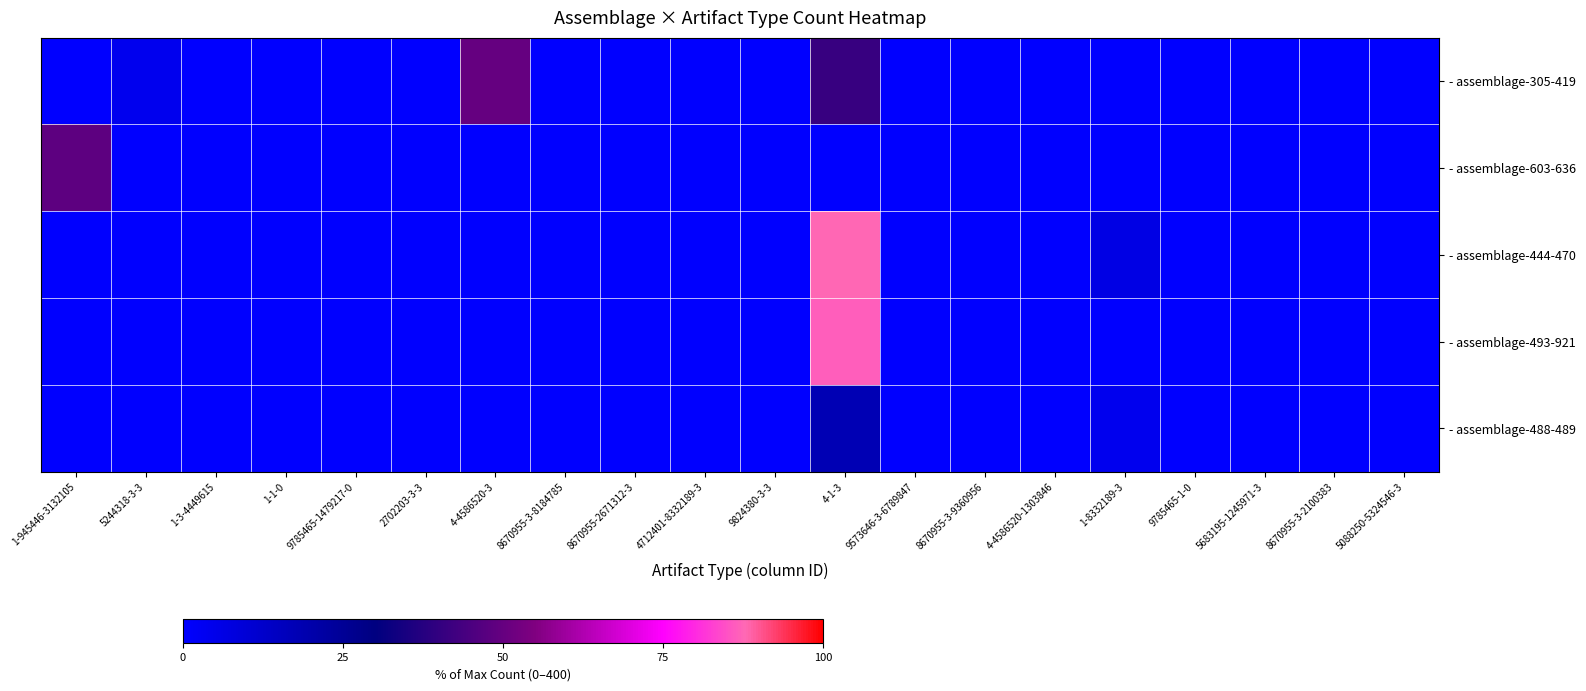

Reading left to right, what are all the values shown in this chart?

- assemblage-305-419: 1-945446-3132105=0.0	5244318-3-3=4.0	1-3-4449615=0.0	1-1-0=0.0	9785465-1479217-0=0.0	2702203-3-3=0.0	4-4586520-3=49.8	8670955-3-8184785=0.0	8670955-2671312-3=0.0	4712401-8332189-3=0.0	9824380-3-3=0.0	4-1-3=40.8	9573646-3-6789847=0.0	8670955-3-9360956=0.0	4-4586520-1303846=0.0	1-8332189-3=0.0	9785465-1-0=0.0	5683195-1245971-3=0.0	8670955-3-2100383=0.0	5088250-5324546-3=0.0
- assemblage-603-636: 1-945446-3132105=48.2	5244318-3-3=0.0	1-3-4449615=0.0	1-1-0=0.0	9785465-1479217-0=0.0	2702203-3-3=0.0	4-4586520-3=0.0	8670955-3-8184785=0.0	8670955-2671312-3=0.0	4712401-8332189-3=0.0	9824380-3-3=0.0	4-1-3=0.0	9573646-3-6789847=0.0	8670955-3-9360956=0.0	4-4586520-1303846=0.0	1-8332189-3=0.0	9785465-1-0=0.0	5683195-1245971-3=0.0	8670955-3-2100383=0.0	5088250-5324546-3=0.0
- assemblage-444-470: 1-945446-3132105=0.0	5244318-3-3=0.0	1-3-4449615=0.0	1-1-0=0.0	9785465-1479217-0=0.0	2702203-3-3=0.0	4-4586520-3=0.0	8670955-3-8184785=0.0	8670955-2671312-3=0.0	4712401-8332189-3=0.0	9824380-3-3=0.0	4-1-3=87.5	9573646-3-6789847=0.0	8670955-3-9360956=0.0	4-4586520-1303846=0.0	1-8332189-3=6.2	9785465-1-0=0.0	5683195-1245971-3=0.0	8670955-3-2100383=0.0	5088250-5324546-3=0.0
- assemblage-493-921: 1-945446-3132105=0.0	5244318-3-3=0.0	1-3-4449615=0.0	1-1-0=0.0	9785465-1479217-0=0.0	2702203-3-3=0.0	4-4586520-3=0.0	8670955-3-8184785=0.0	8670955-2671312-3=0.0	4712401-8332189-3=0.0	9824380-3-3=0.0	4-1-3=86.5	9573646-3-6789847=0.0	8670955-3-9360956=0.0	4-4586520-1303846=0.0	1-8332189-3=0.0	9785465-1-0=0.0	5683195-1245971-3=0.0	8670955-3-2100383=0.0	5088250-5324546-3=0.0
- assemblage-488-489: 1-945446-3132105=0.0	5244318-3-3=0.0	1-3-4449615=0.0	1-1-0=0.0	9785465-1479217-0=0.0	2702203-3-3=0.0	4-4586520-3=0.0	8670955-3-8184785=0.0	8670955-2671312-3=0.0	4712401-8332189-3=0.0	9824380-3-3=0.0	4-1-3=17.8	9573646-3-6789847=0.0	8670955-3-9360956=0.0	4-4586520-1303846=0.0	1-8332189-3=4.0	9785465-1-0=0.0	5683195-1245971-3=0.0	8670955-3-2100383=0.0	5088250-5324546-3=0.0